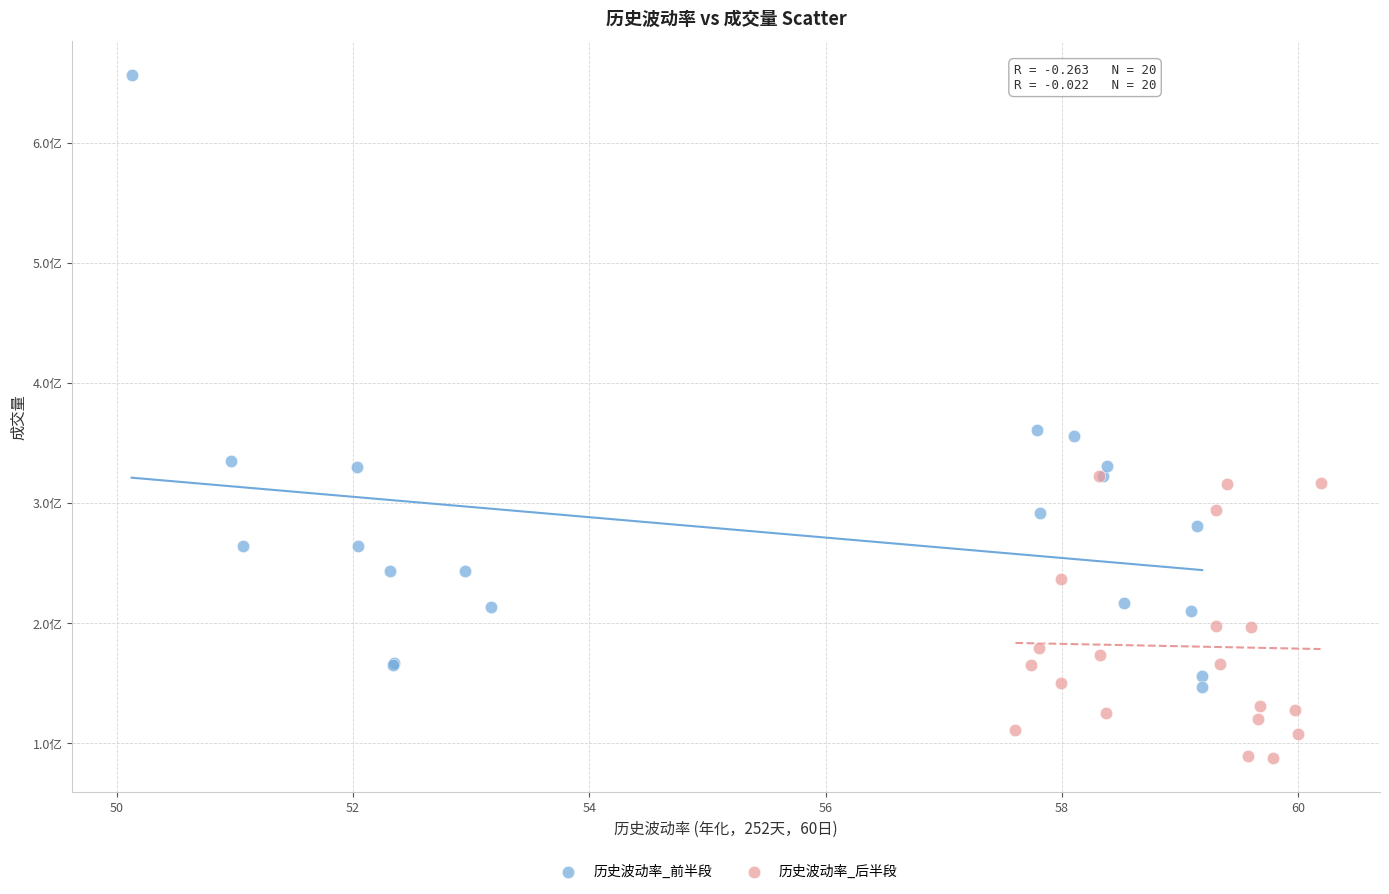

What are all the series names shown in the legend?

历史波动率_前半段, 历史波动率_后半段